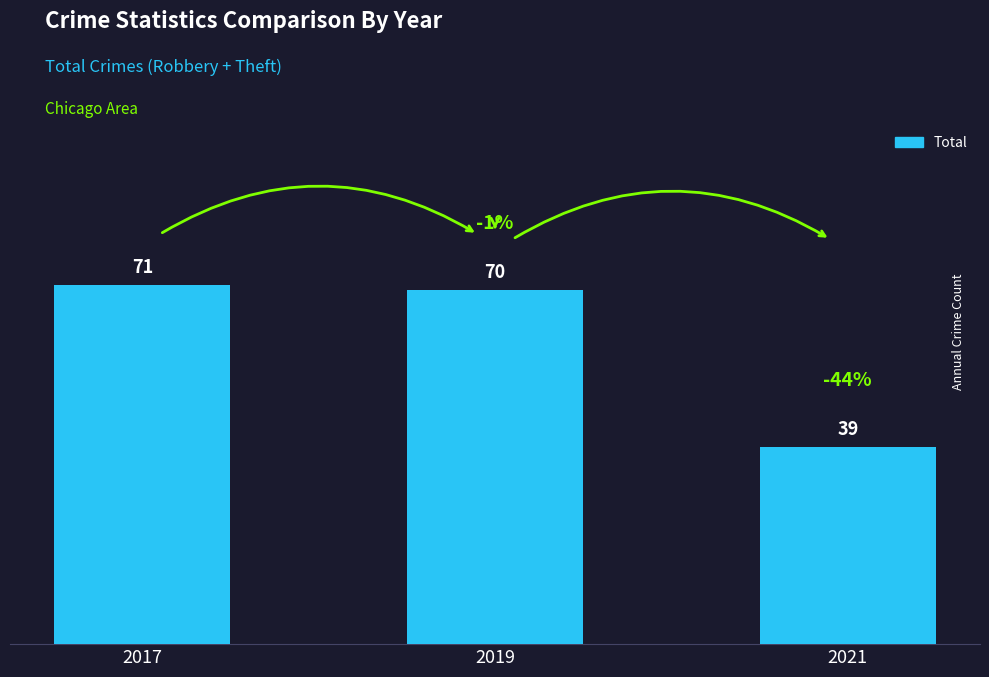

Approximately how many times larger is the value at 2017 compared to 2021?

1.8